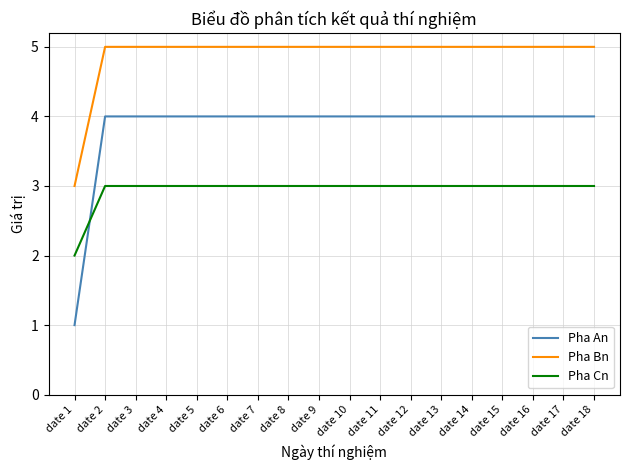

Is it true that Pha An equals 6 at date 2?

False